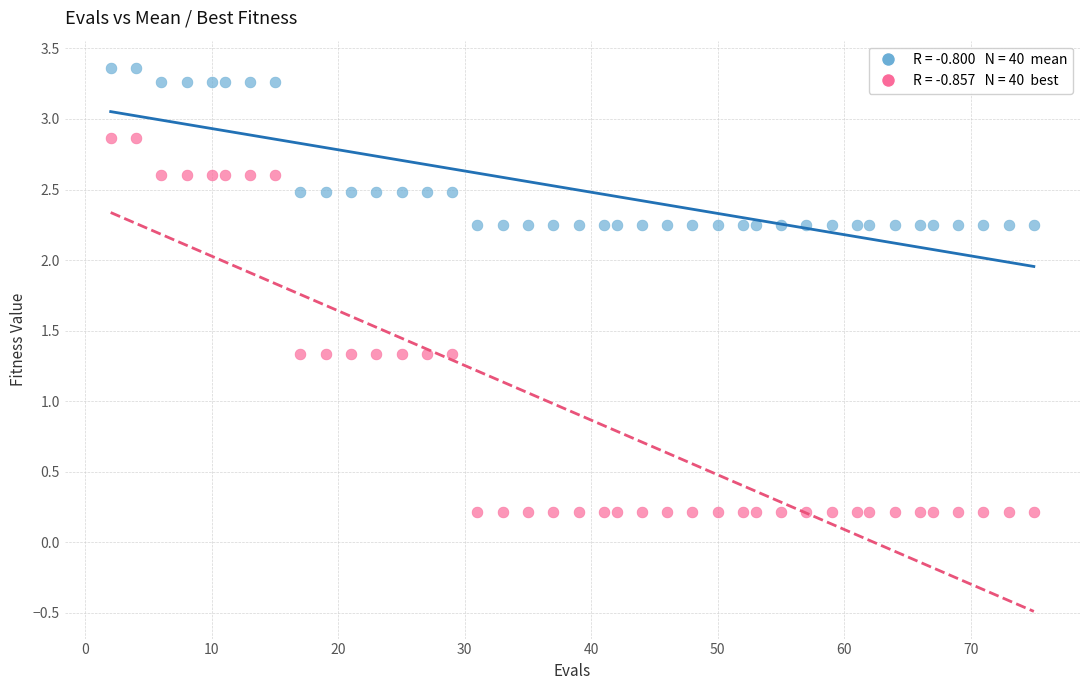

Across all data points, what is the range of X values (max minus min)?

73.0